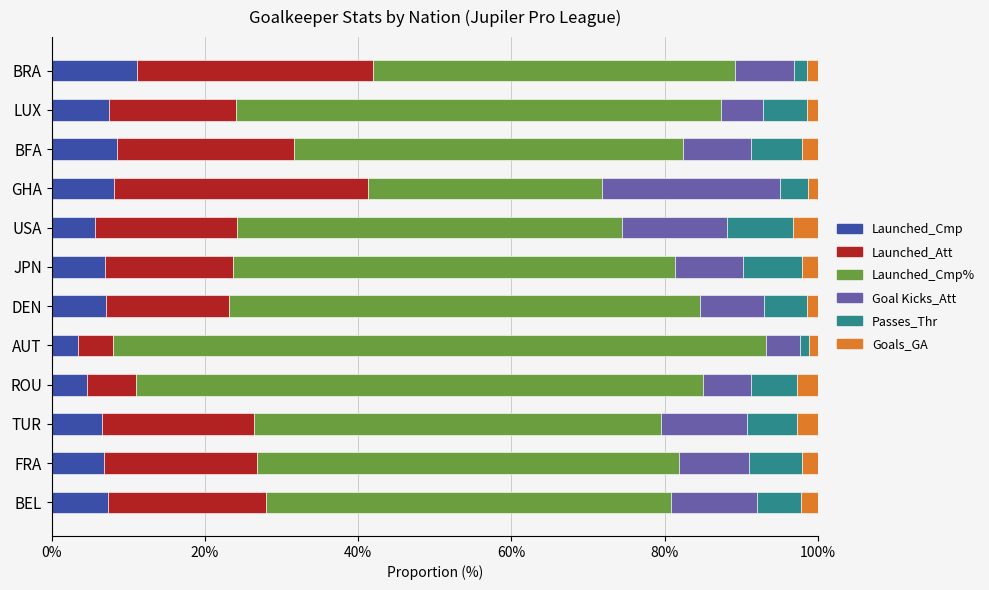

What is the total value across all series at ROU?

100.0